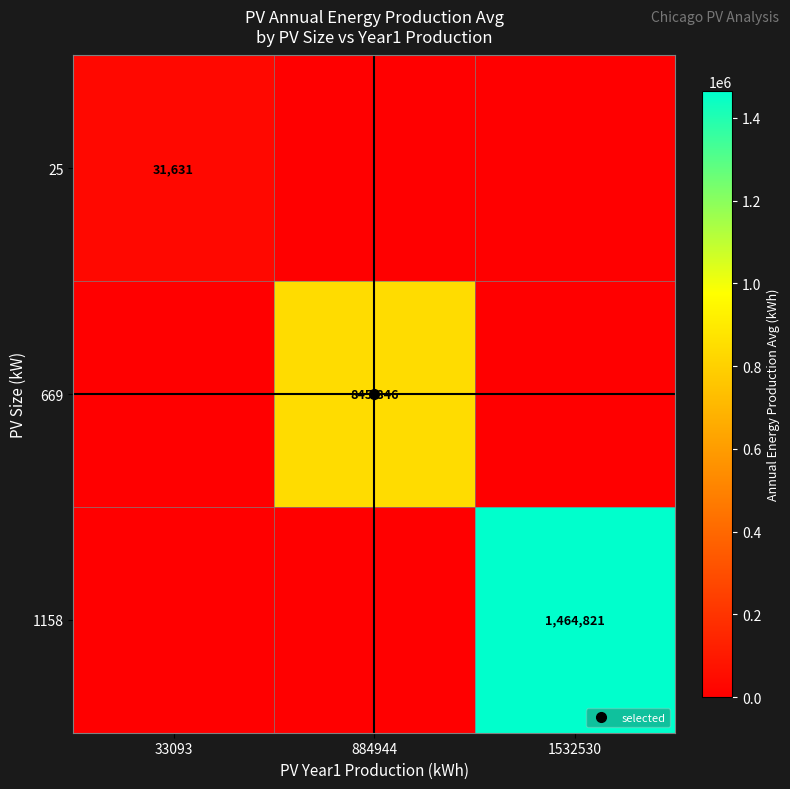

Is the value of 1158 at 33093 greater than the value of 25 at 884944?

No